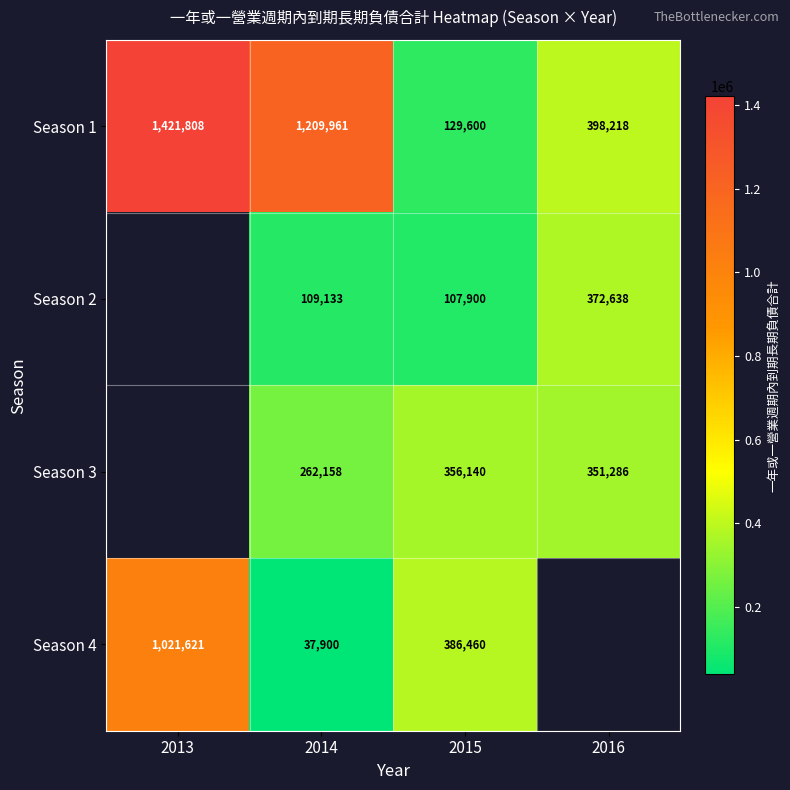

What is the sum of the Season 2 values at 2015 and 2016?

480538